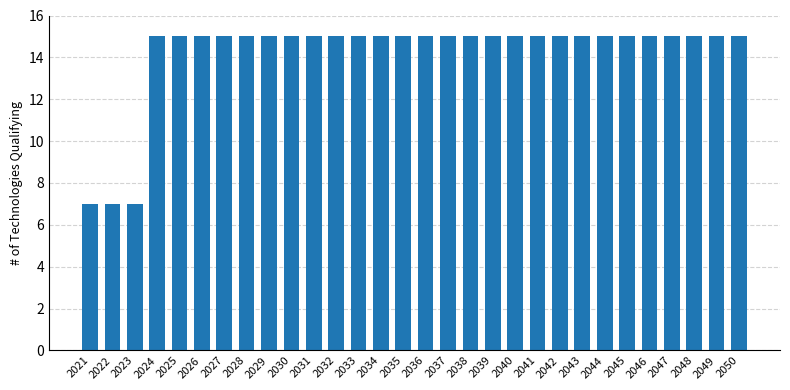

What is the value of the 23rd bar from the left?

15